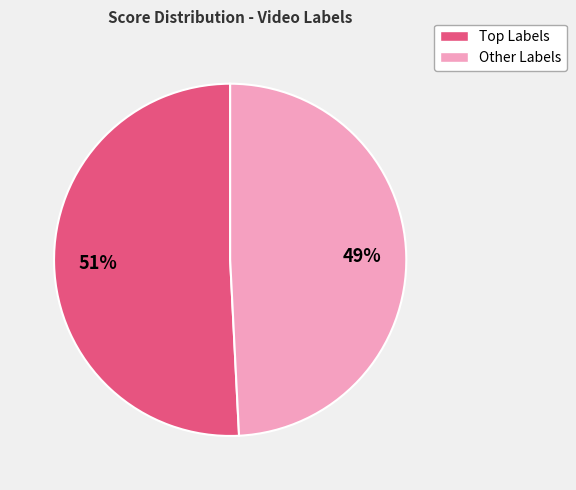

To the nearest percent, what is the average slice percentage?

50%